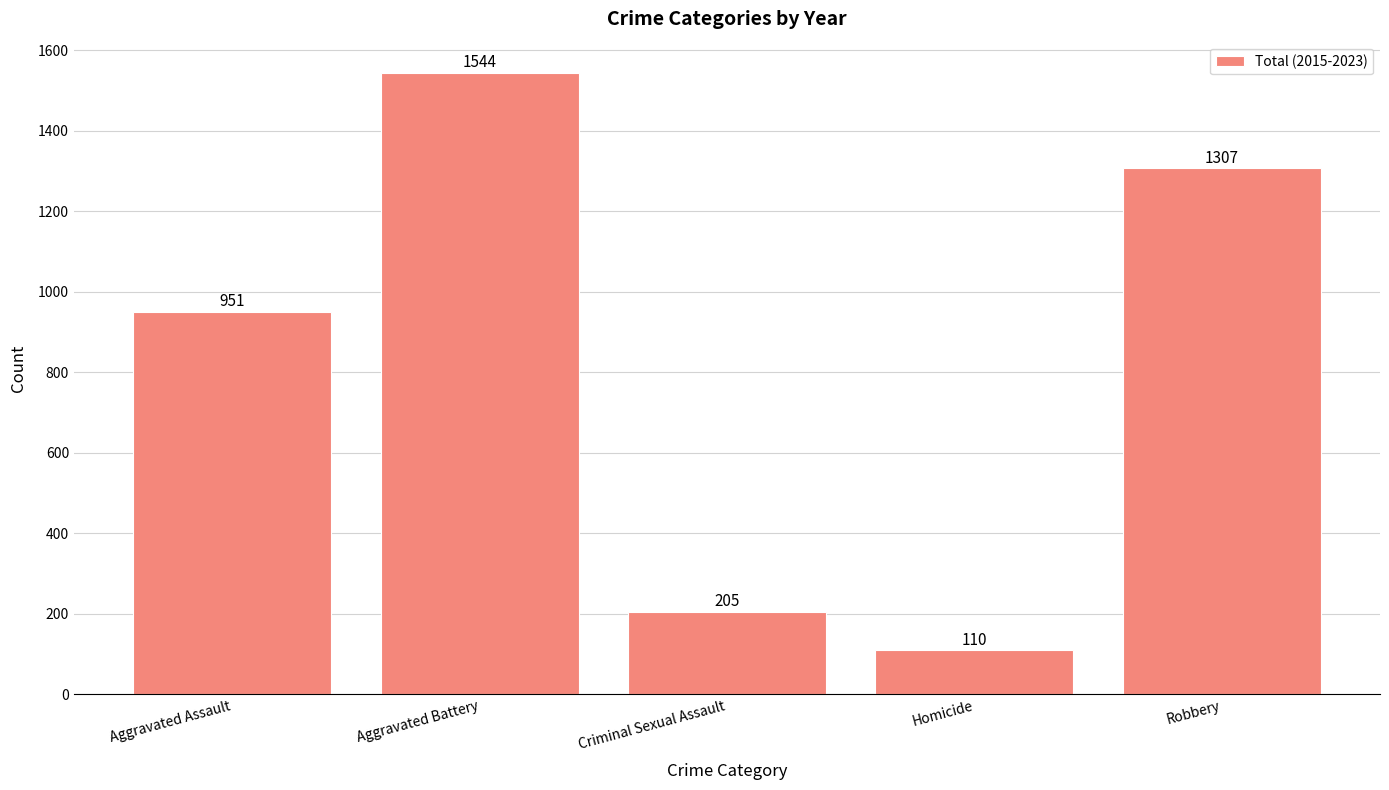

List the labels in order of value, smallest first.

Homicide, Criminal Sexual Assault, Aggravated Assault, Robbery, Aggravated Battery